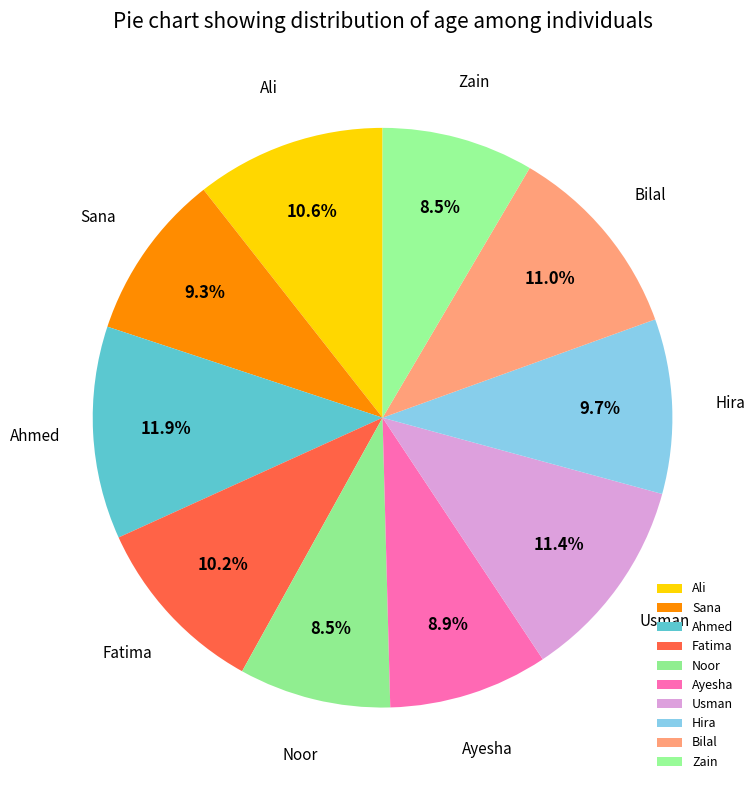

To the nearest percent, what is the difference between the Usman and Noor slice percentages?

3%